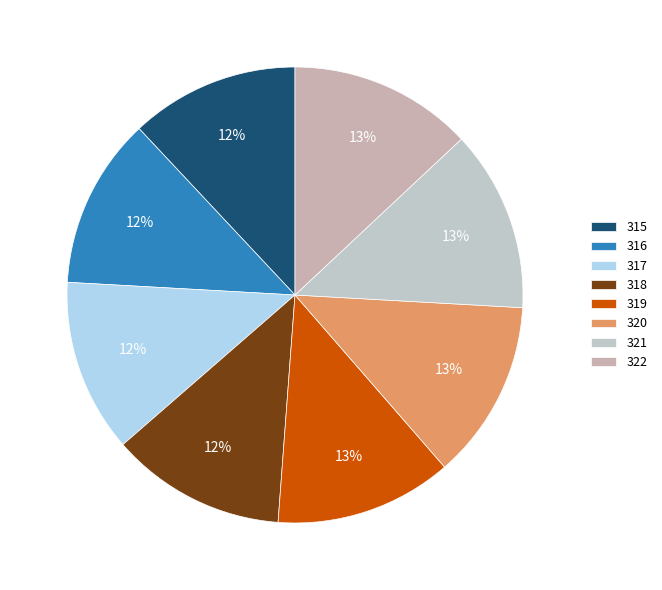

The 316 slice represents 12% of the pie. True or false?

True